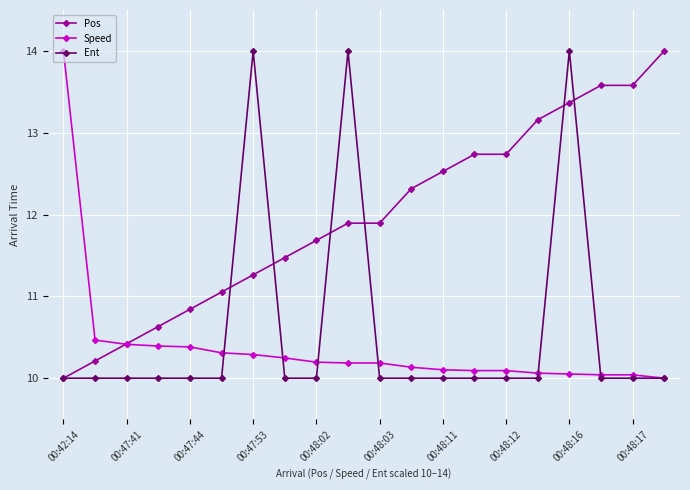

What is the lowest value of the Speed series?

10.0